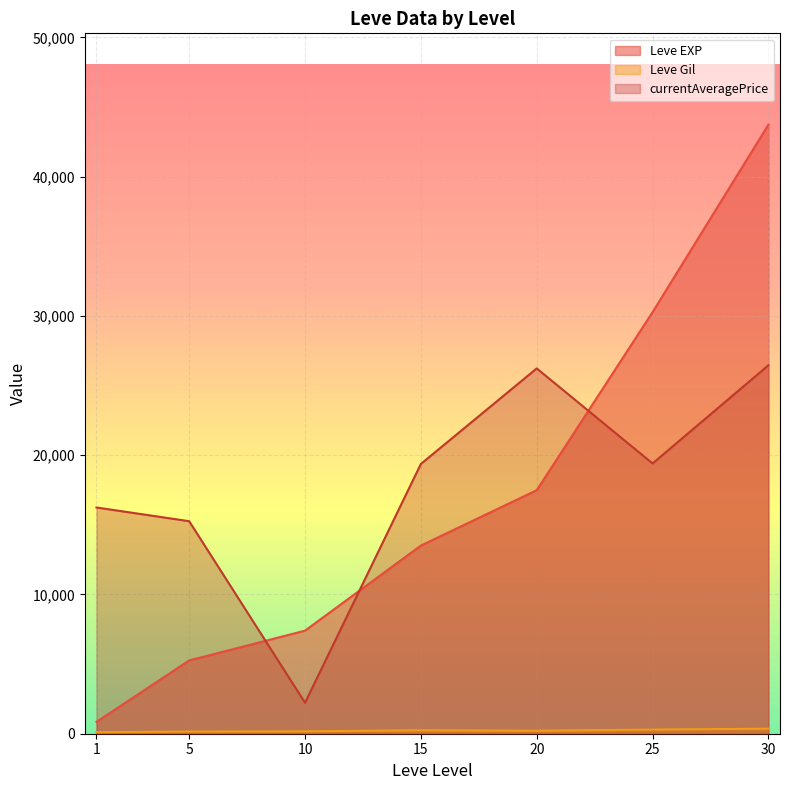

What is the difference between the maximum and second lowest values in the Leve Gil series?

455